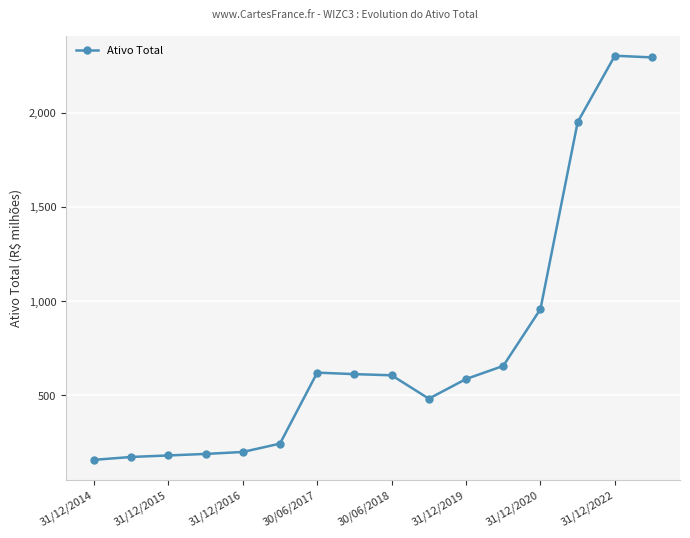

Is this an area chart (filled region under the line)?

No